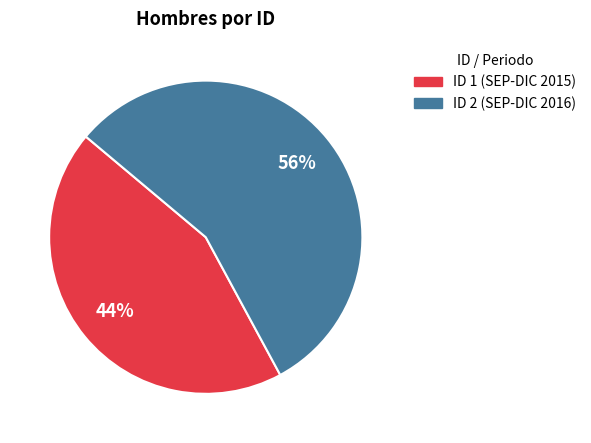

What is the smallest slice in the pie chart?

ID 1 (SEP-DIC 2015)